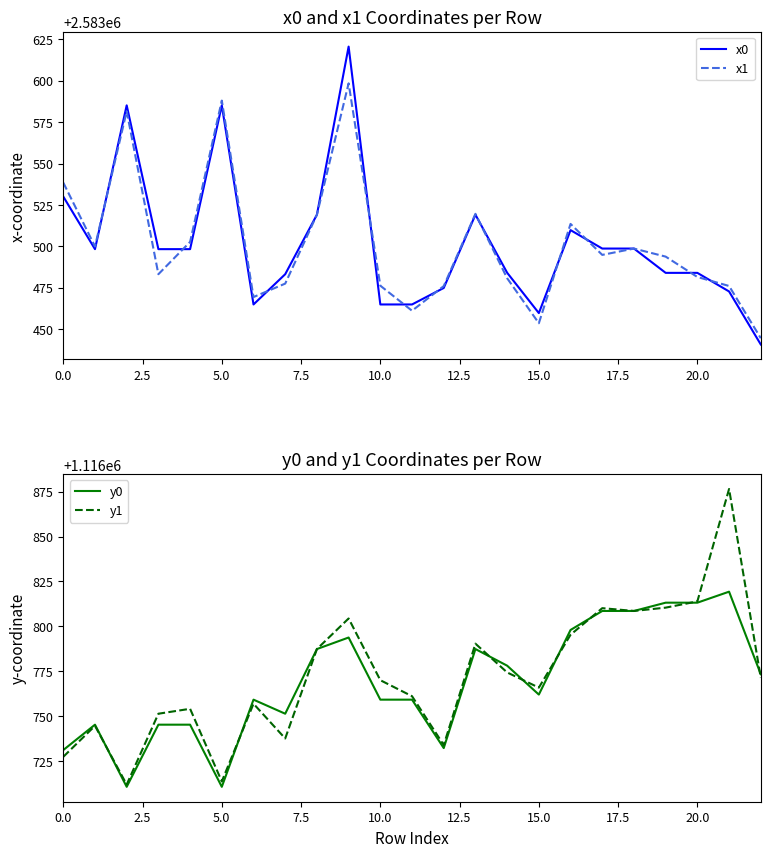

What is the minimum value for x1?

2583444.6